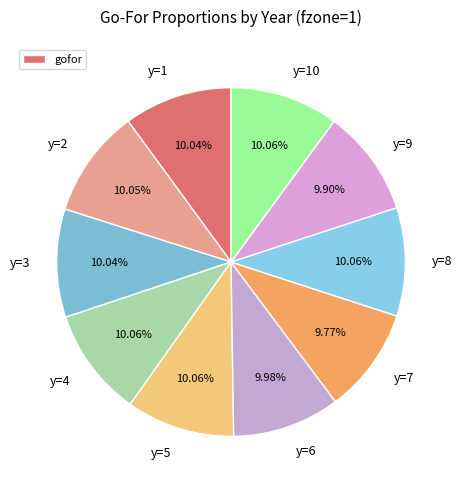

Approximately how many times larger is the value at y=2 compared to y=4?

1.0